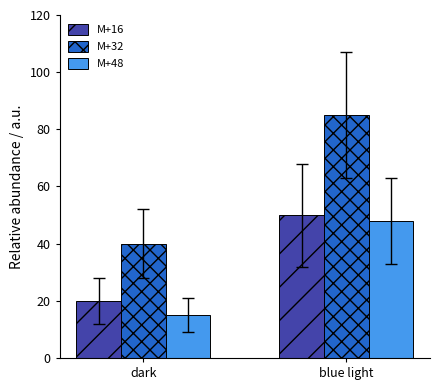

Where is M+32 nearest to the value 62?

dark